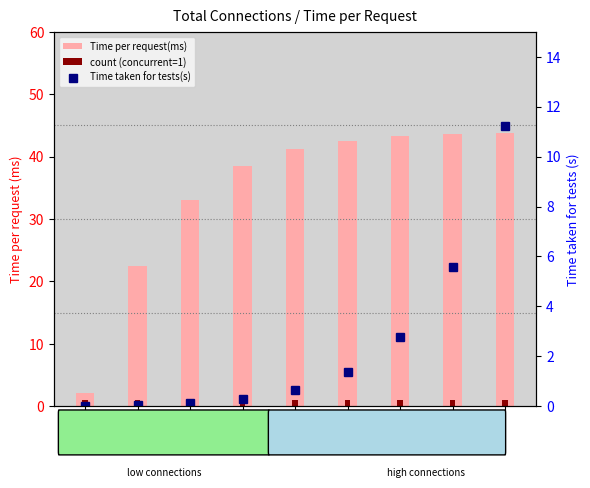

Reading right to left, what are all the values shown in this chart?

Time per request(ms): 43.8	43.7	43.3	42.6	41.3	38.6	33.1	22.4	2.1
count (concurrent=1): 1.0	1.0	1.0	1.0	1.0	1.0	1.0	1.0	1.0
Time taken for tests(s): 11.2	5.6	2.8	1.4	0.7	0.3	0.1	0.0	0.0